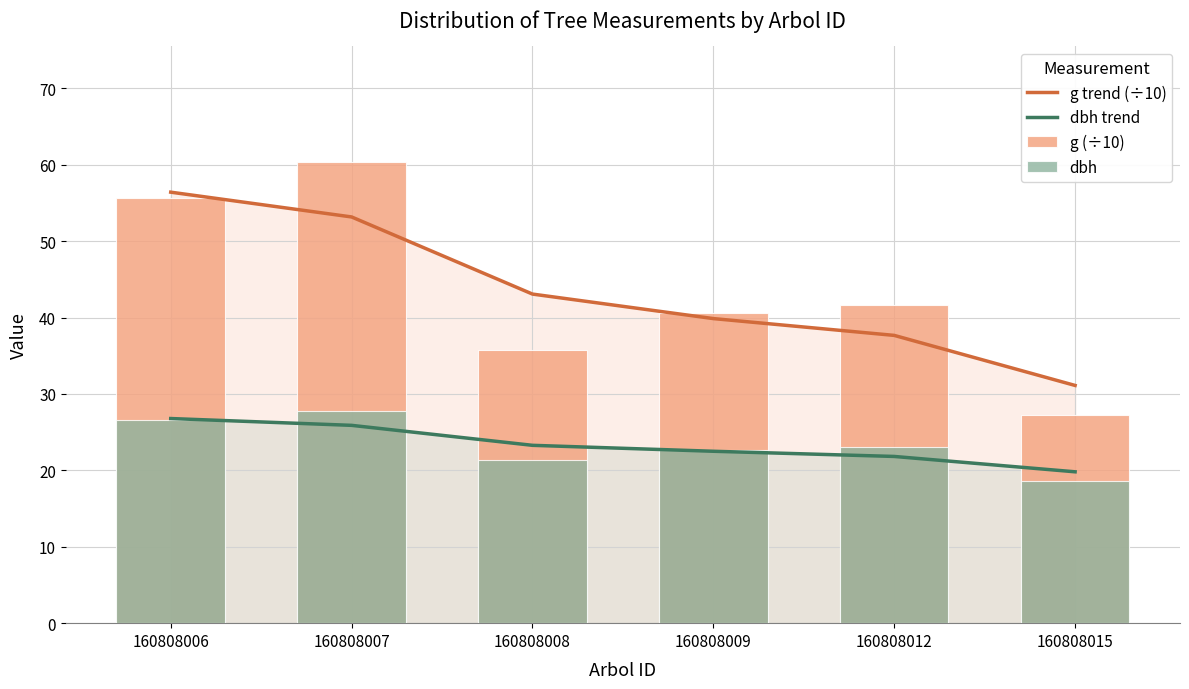

What are all the series names shown in the legend?

g trend (÷10), dbh trend, g (÷10), dbh